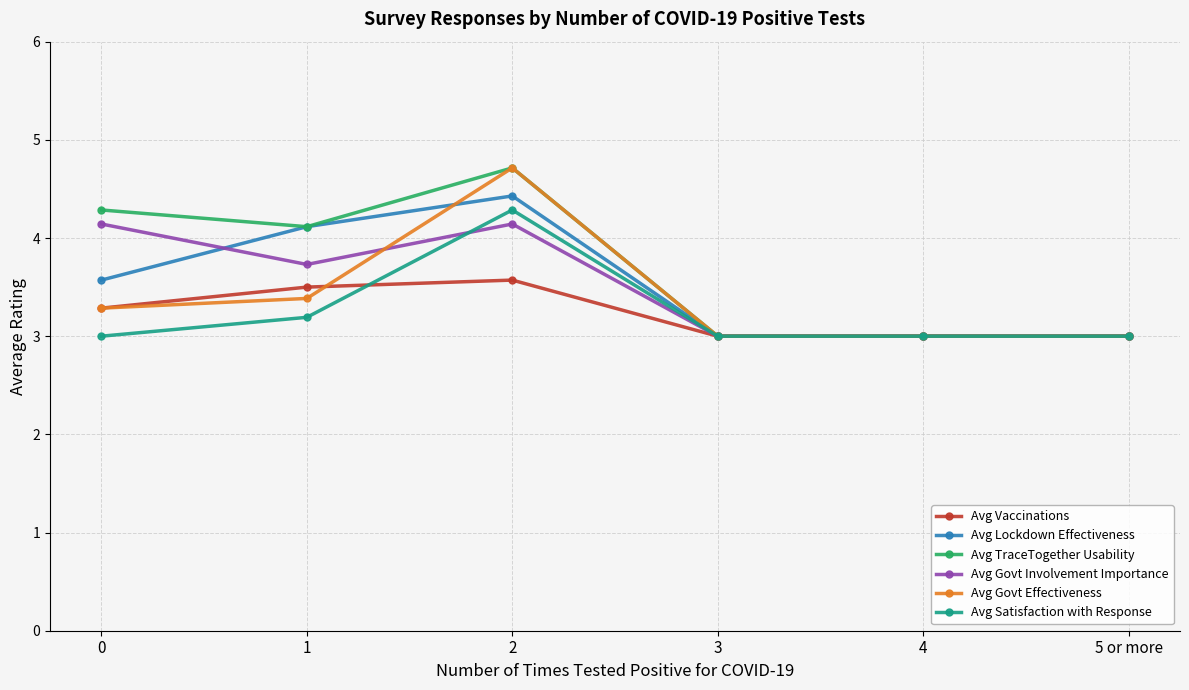

Reading left to right, list all the values displayed in this chart.

Avg Vaccinations: 0=3.3	1=3.5	2=3.6	3=3.0	4=3.0	5 or more=3.0
Avg Lockdown Effectiveness: 0=3.6	1=4.1	2=4.4	3=3.0	4=3.0	5 or more=3.0
Avg TraceTogether Usability: 0=4.3	1=4.1	2=4.7	3=3.0	4=3.0	5 or more=3.0
Avg Govt Involvement Importance: 0=4.1	1=3.7	2=4.1	3=3.0	4=3.0	5 or more=3.0
Avg Govt Effectiveness: 0=3.3	1=3.4	2=4.7	3=3.0	4=3.0	5 or more=3.0
Avg Satisfaction with Response: 0=3.0	1=3.2	2=4.3	3=3.0	4=3.0	5 or more=3.0